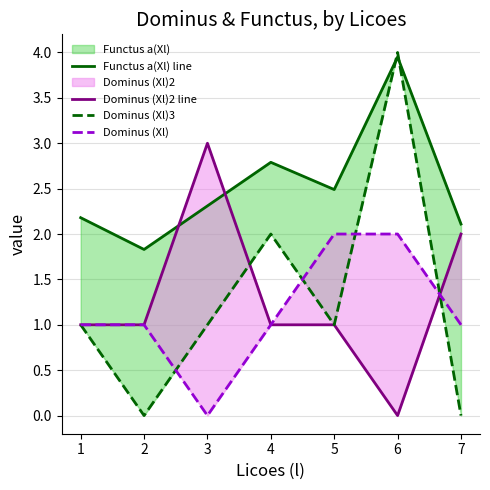

True or false: Dominus (Xl)3 and Dominus (Xl) cross at least once.

True